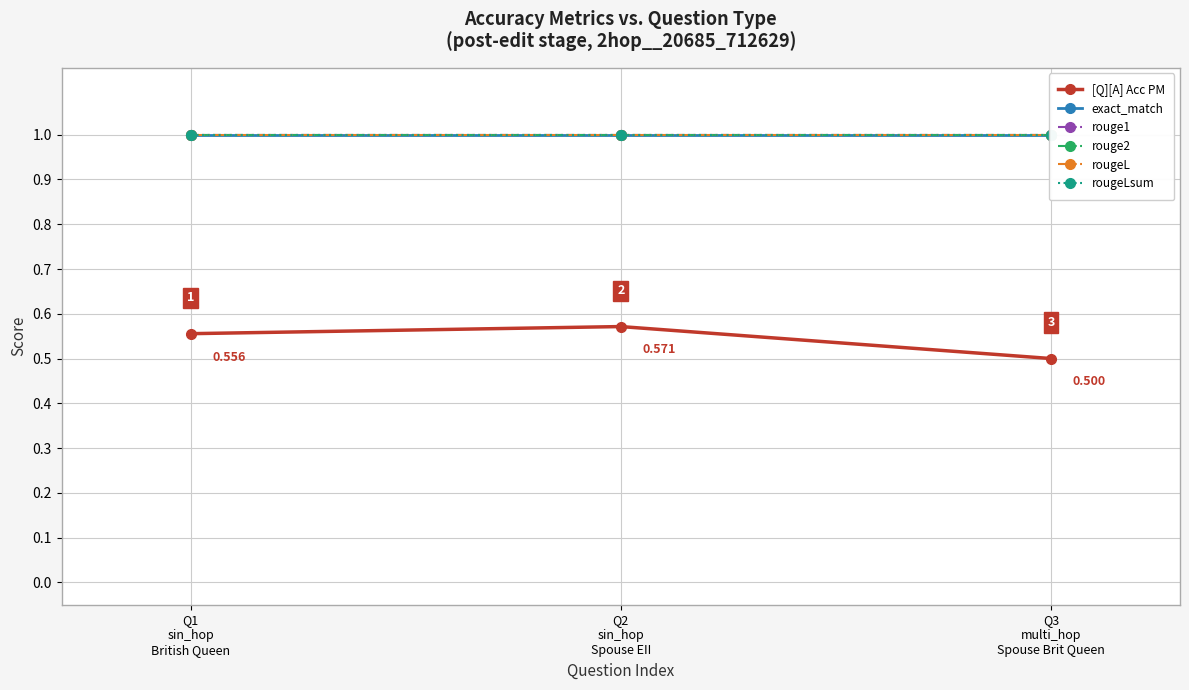

What is the label of the 3rd point from the right?

Q1
sin_hop
British Queen